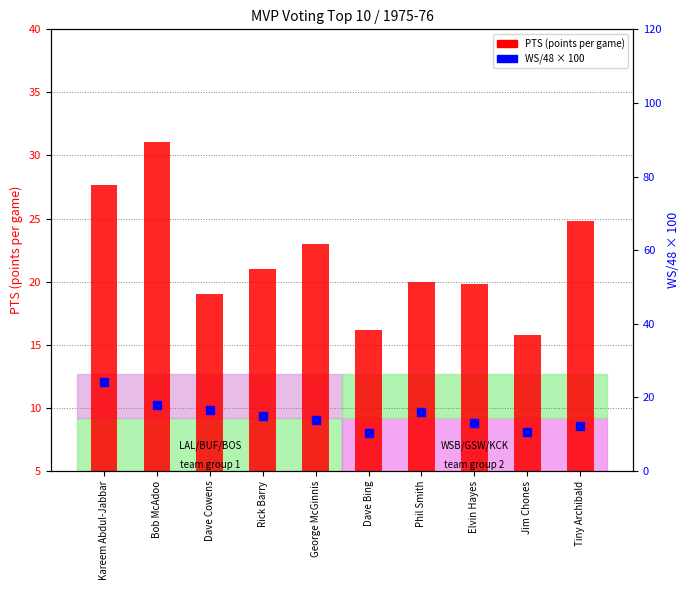

Which series contains the lowest Y value?

WS/48 (scaled)